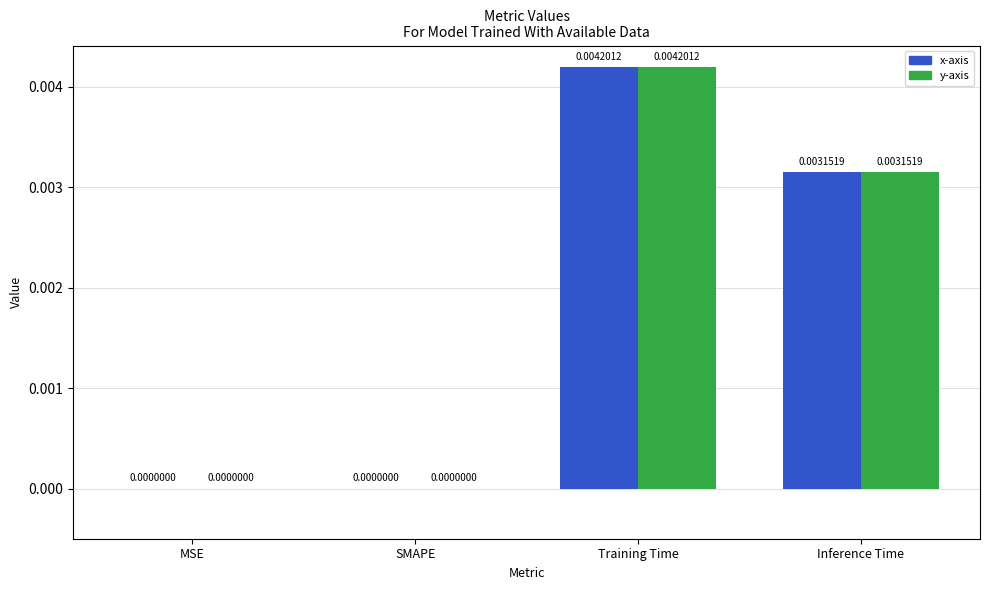

Is the value of y-axis at Inference Time greater than the value of x-axis at MSE?

Yes